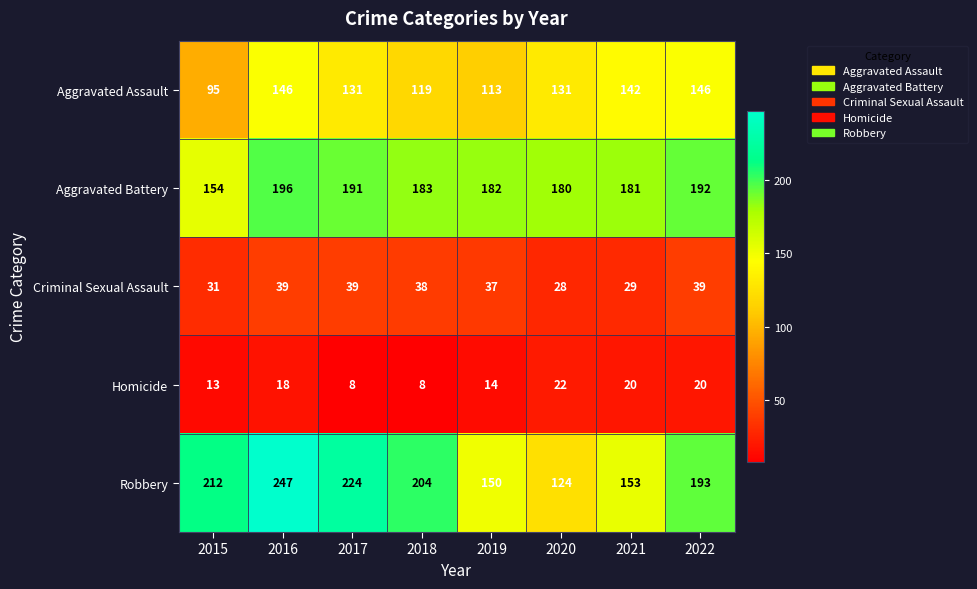

What is the sum of all Robbery values?

1507